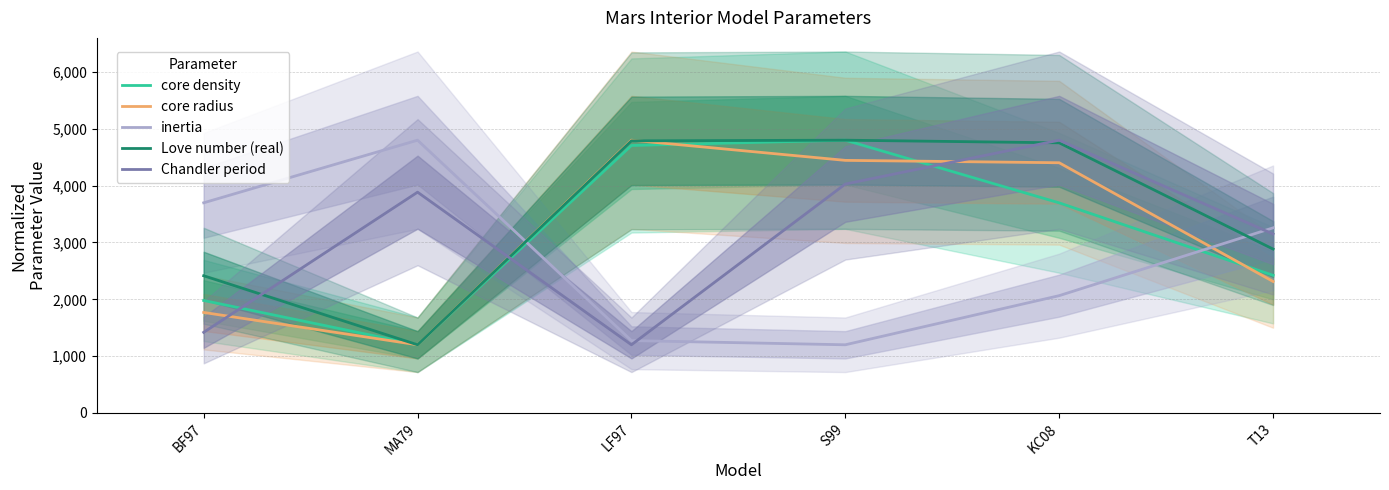

Reading left to right, what are all the values shown in this chart?

core density: BF97=1979.6	MA79=1200.0	LF97=4706.9	S99=4800.0	KC08=3697.1	T13=2422.6
core radius: BF97=1769.0	MA79=1200.0	LF97=4800.0	S99=4444.9	KC08=4403.1	T13=2314.2
inertia: BF97=3698.2	MA79=4800.0	LF97=1273.7	S99=1200.0	KC08=2064.5	T13=3257.5
Love number (real): BF97=2414.7	MA79=1200.0	LF97=4788.5	S99=4800.0	KC08=4753.7	T13=2884.2
Chandler period: BF97=1419.0	MA79=3885.3	LF97=1200.0	S99=4028.4	KC08=4800.0	T13=3148.7